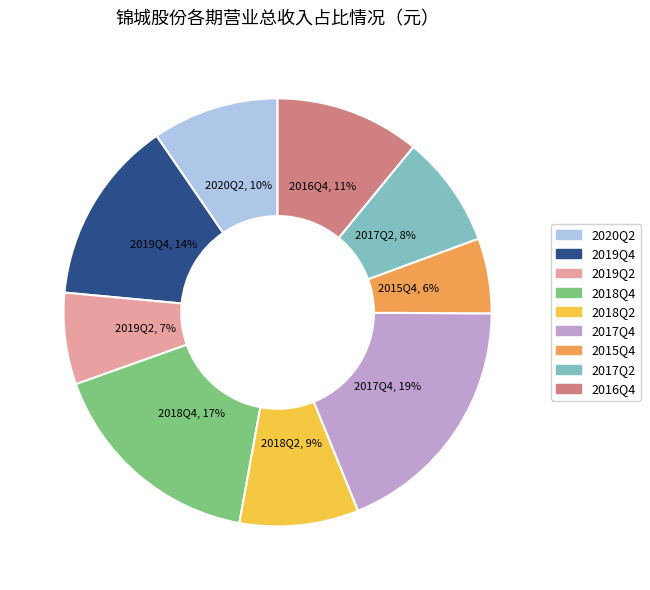

Do 2019Q2 and 2017Q4 together represent more than half of the pie?

No